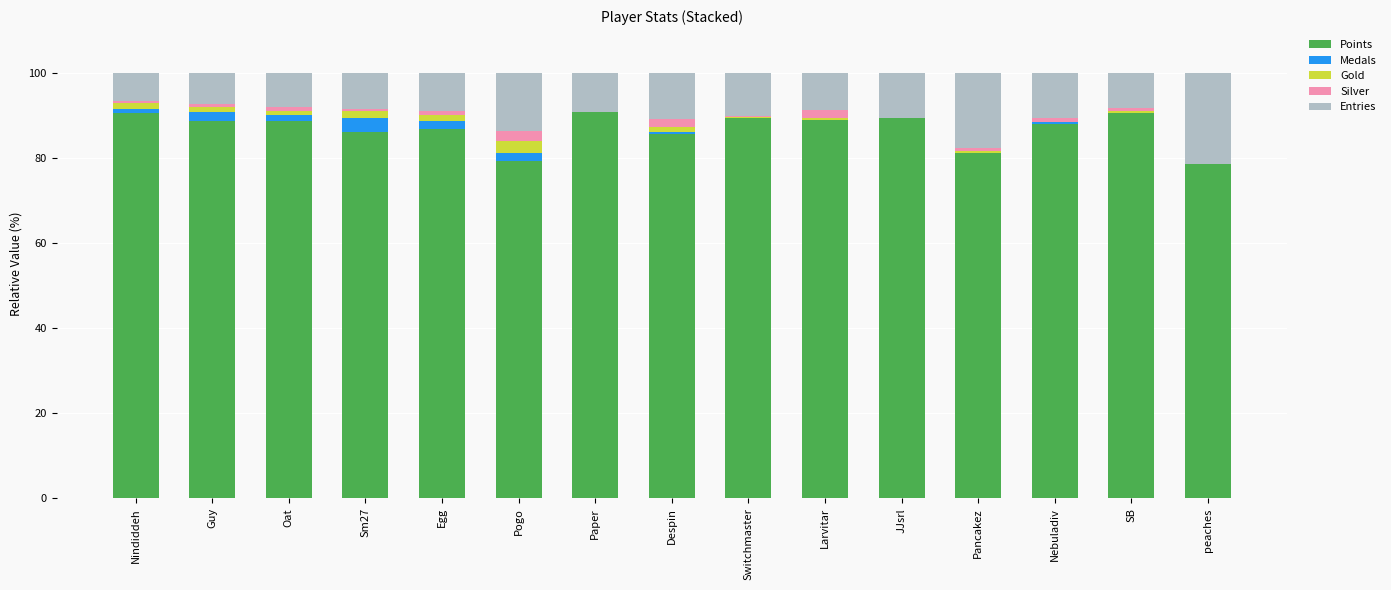

Are the bars horizontal?

No